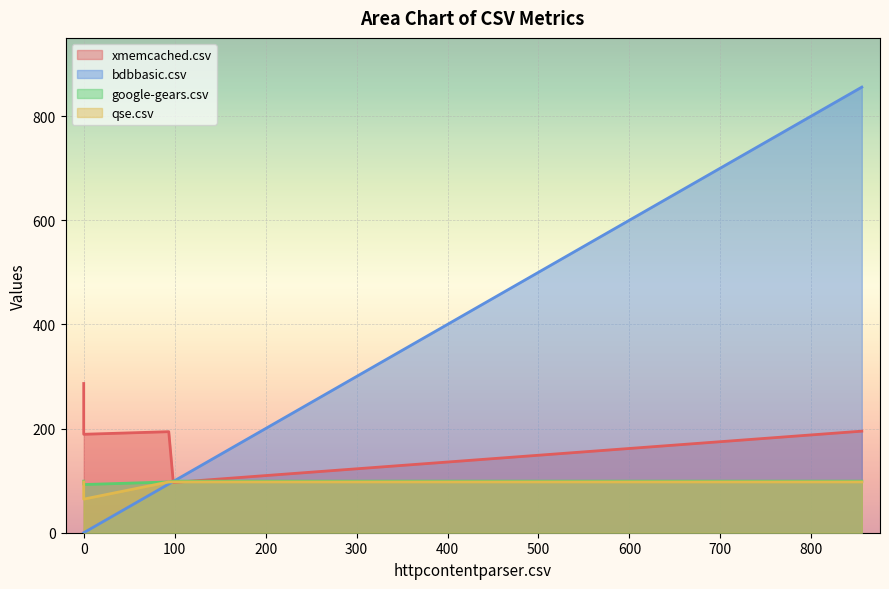

Is the value of google-gears.csv at httpcontentparser.csv greater than the value of bdbbasic.csv at httpcontentparser.csv?

Yes